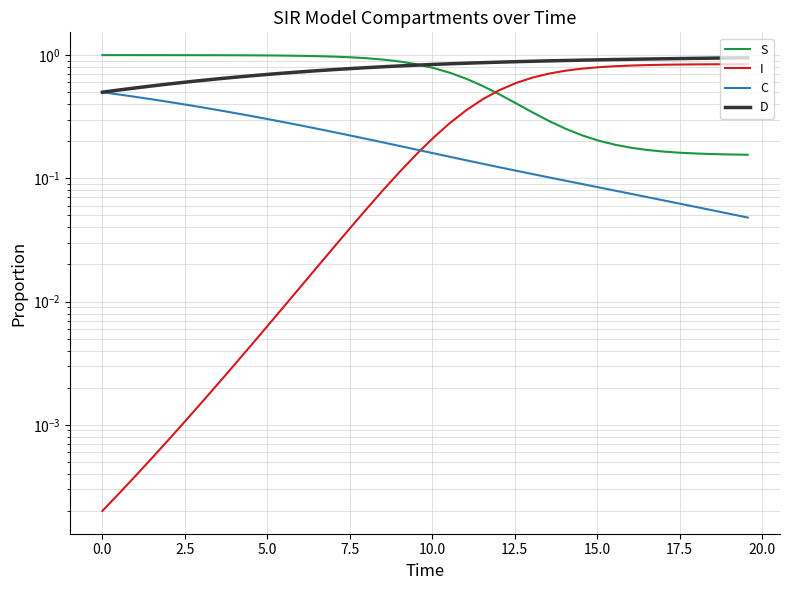

How many data points does each series have?

40